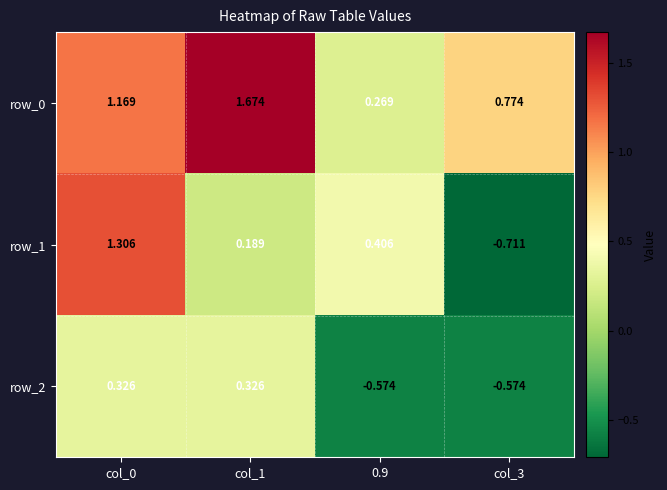

True or false: row_2 has a value of -0.8 at col_3.

False